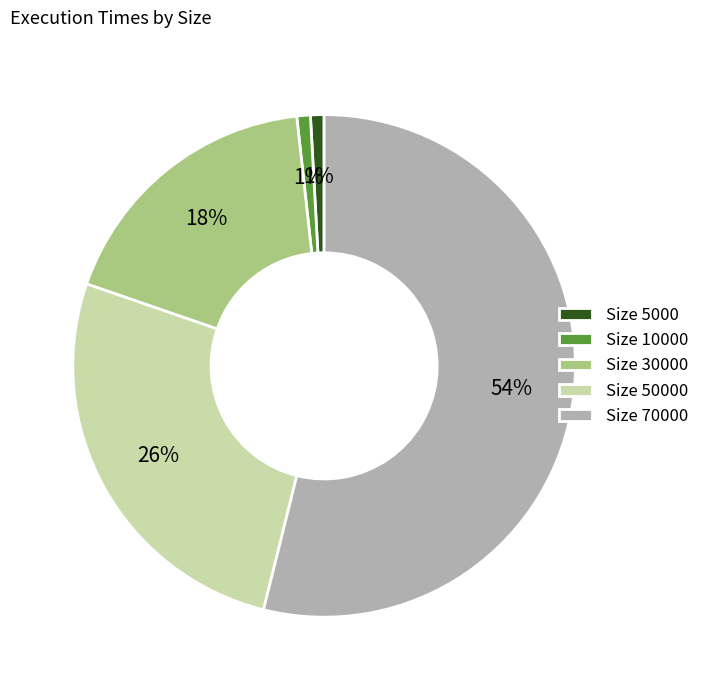

Which has a higher value, Size 10000 or Size 50000?

Size 50000